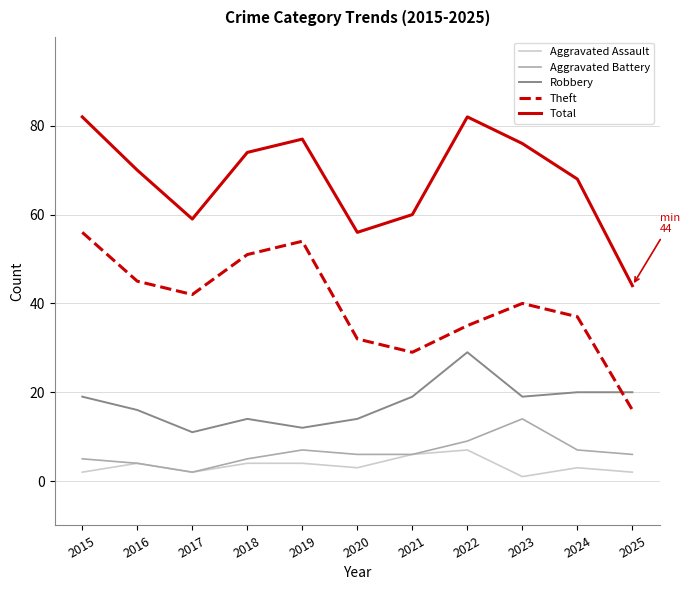

What is the difference between the highest and lowest values at 2021?

54